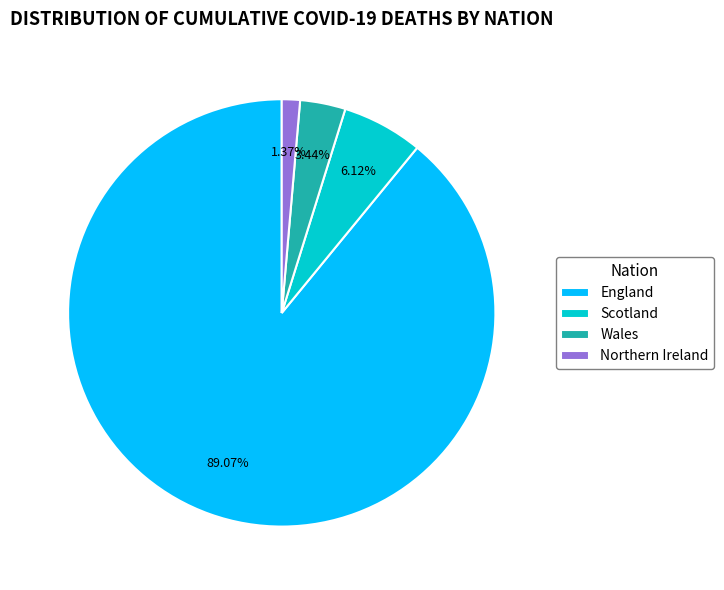

To the nearest percent, what is the average slice percentage?

25%